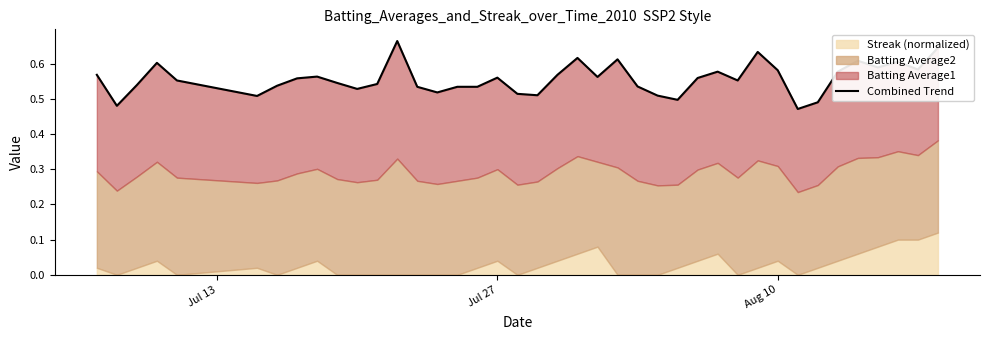

What is the difference between the maximum and minimum values?

0.2